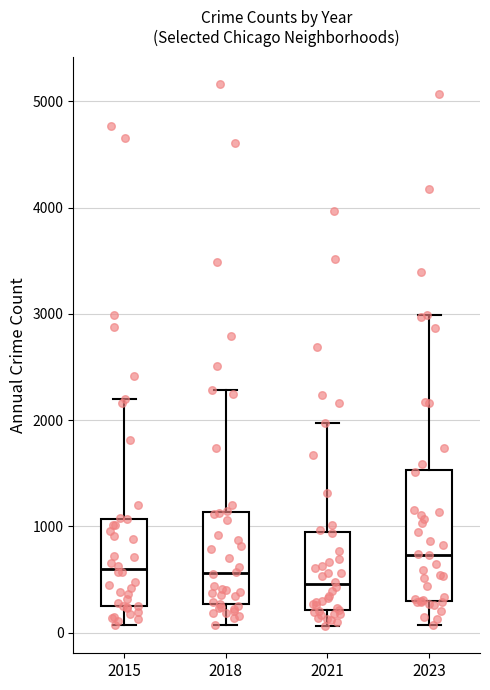

Reading left to right, transcribe this box plot: for each box, give where its median line is, the range the box spans, and where its two whiskers end, as read against the y-axis. The values are not printed on the chart, so give them approximately, as read against the axis.

2015: median 600, box 300 to 1100, whiskers 100 to 2200
2018: median 600, box 300 to 1100, whiskers 100 to 2300
2021: median 500, box 200 to 900, whiskers 100 to 2000
2023: median 700, box 300 to 1500, whiskers 100 to 3000